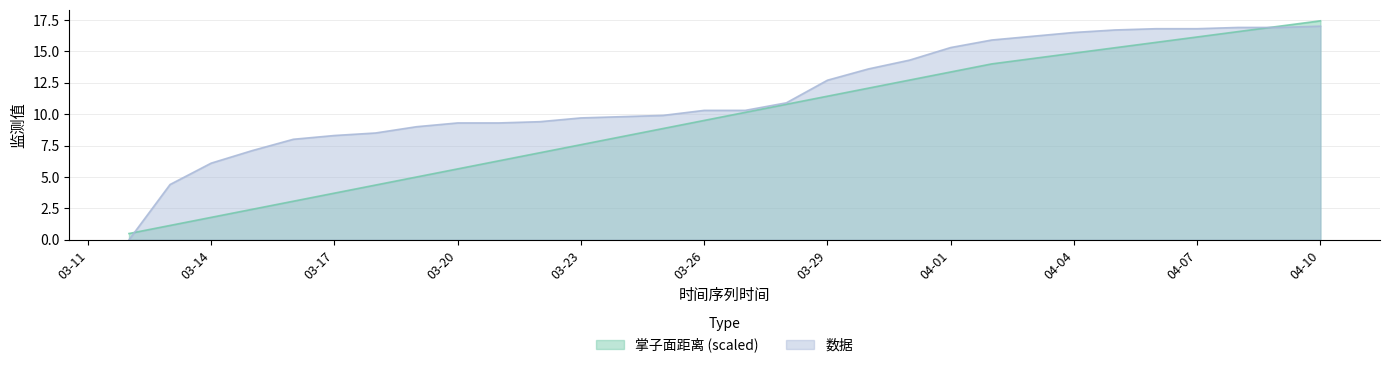

How many values in the 掌子面距离 series exceed 10?

15